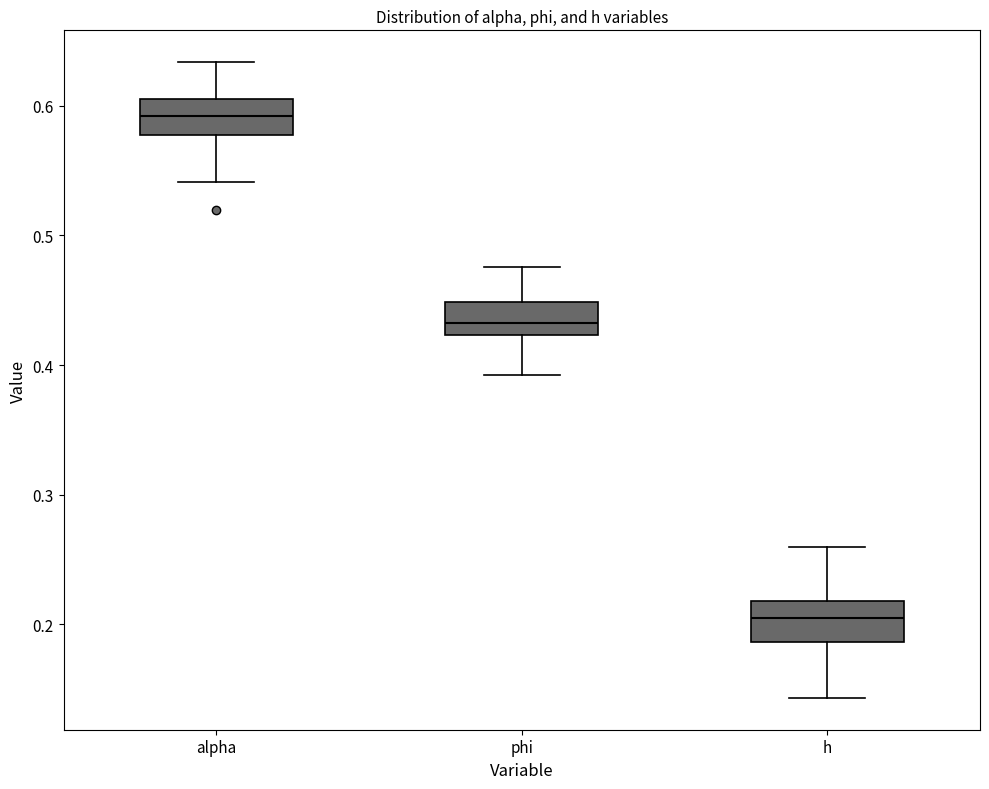

Reading left to right, read every box against the y-axis: the position of its median line, the range the box covers, and the ends of its whiskers. The values are not printed on the chart, so give them approximately, as read against the axis.

alpha: median 0.59, box 0.58 to 0.61, whiskers 0.54 to 0.63
phi: median 0.43, box 0.42 to 0.45, whiskers 0.39 to 0.48
h: median 0.20, box 0.19 to 0.22, whiskers 0.14 to 0.26